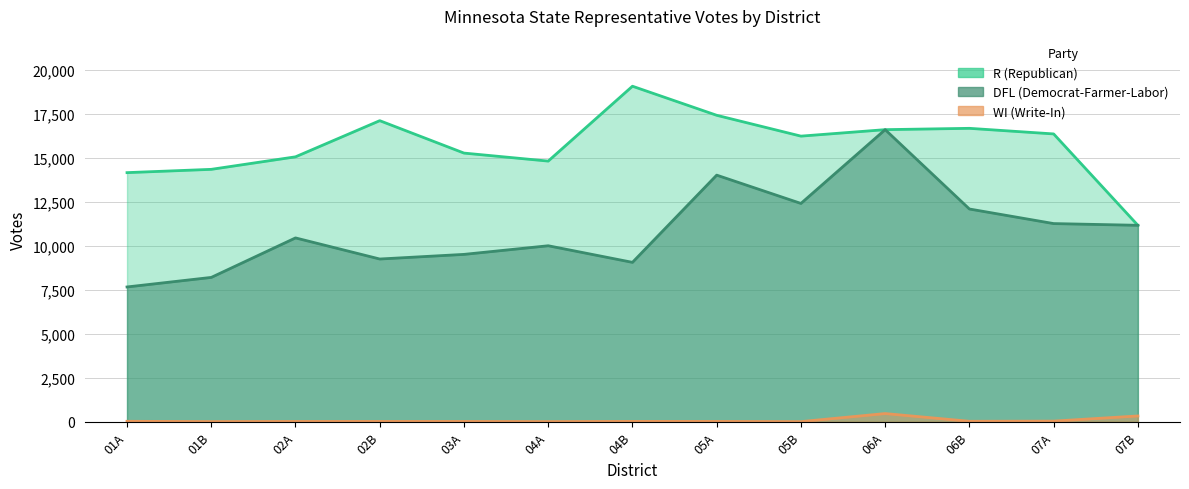

List the labels in order of R (Republican) value, smallest first.

07B, 01A, 01B, 04A, 02A, 03A, 05B, 07A, 06A, 06B, 02B, 05A, 04B